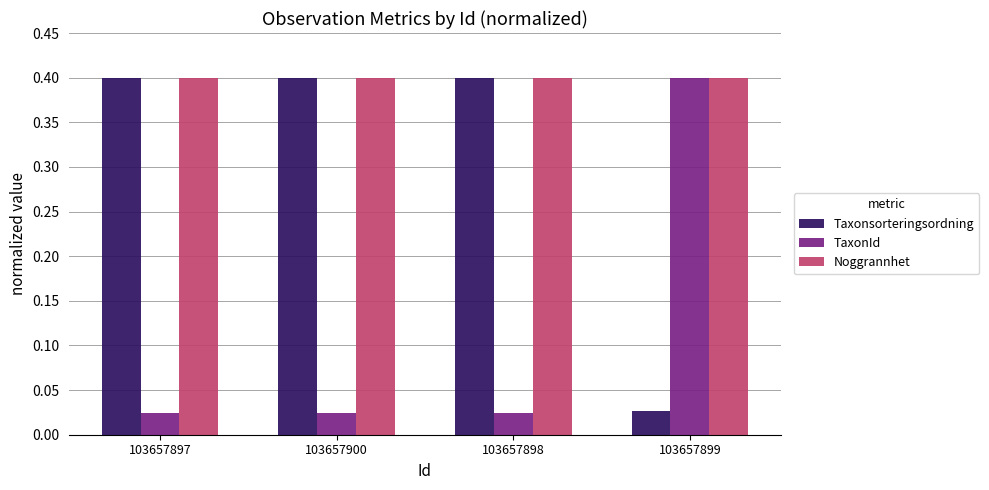

What is the sum of the Taxonsorteringsordning values at 103657897 and 103657899?

0.4